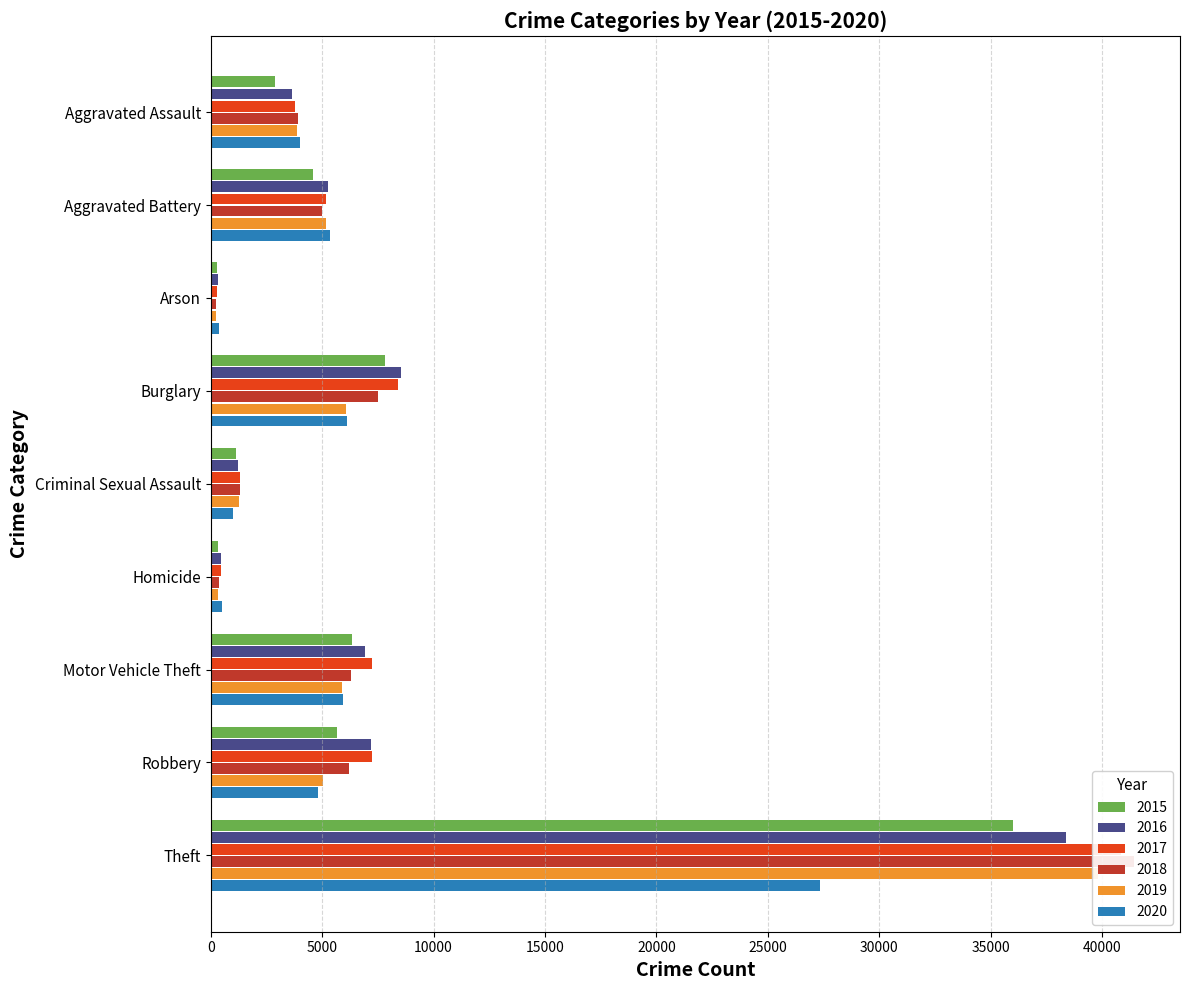

What is the maximum value for 2018?

41413